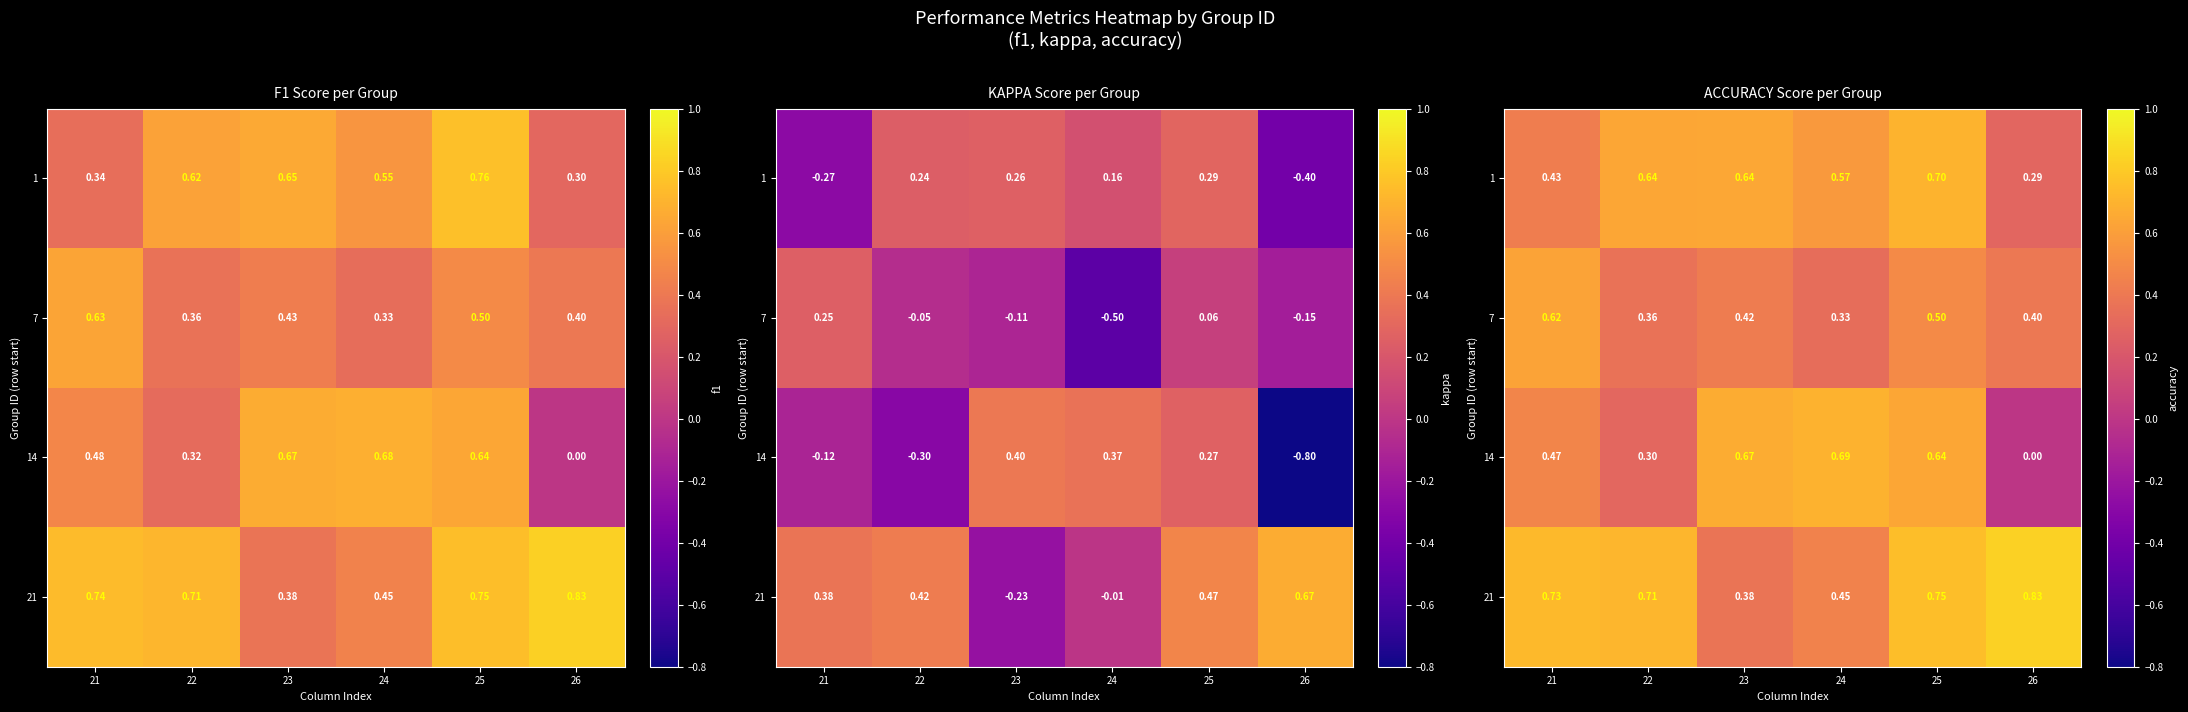

What is the difference between the maximum and minimum values in the 1 series?

0.4